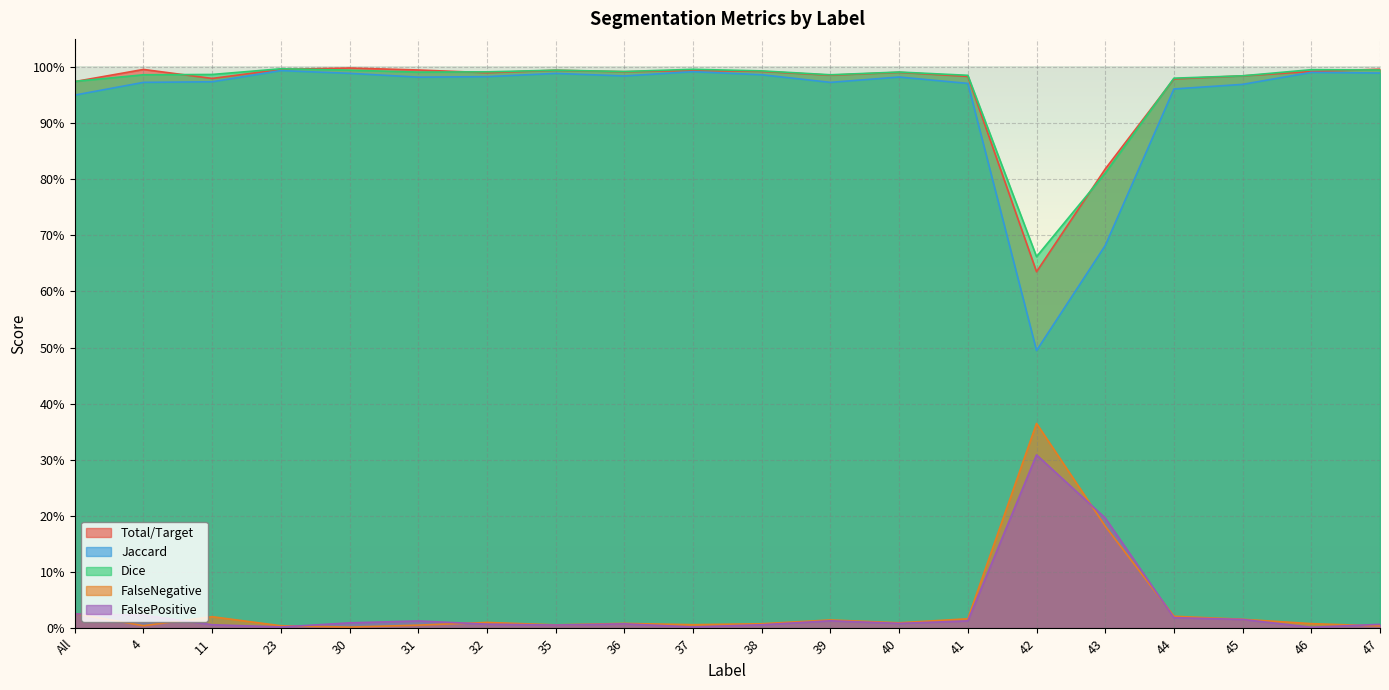

Does the chart display data point markers on the line(s)?

No